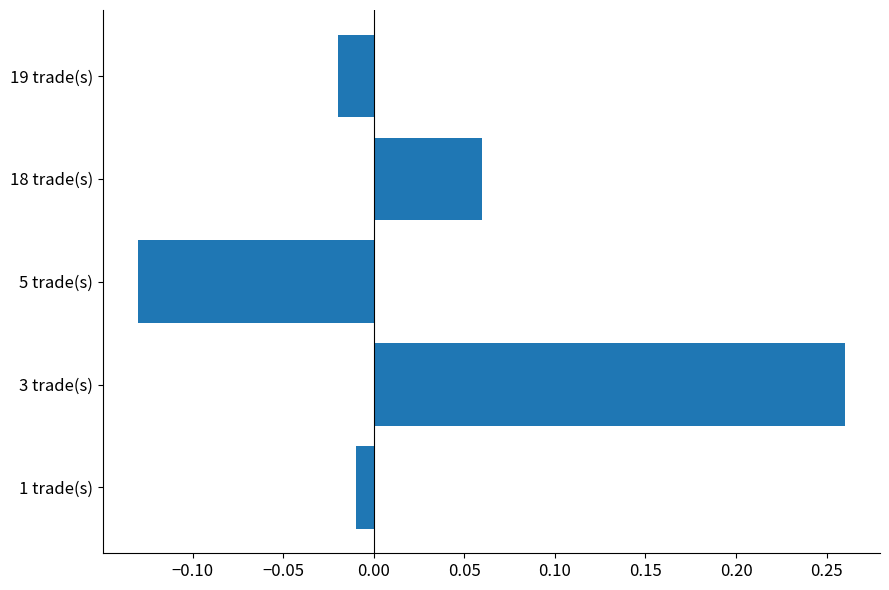

At which category does the chart reach its peak across all series?

3 trade(s)